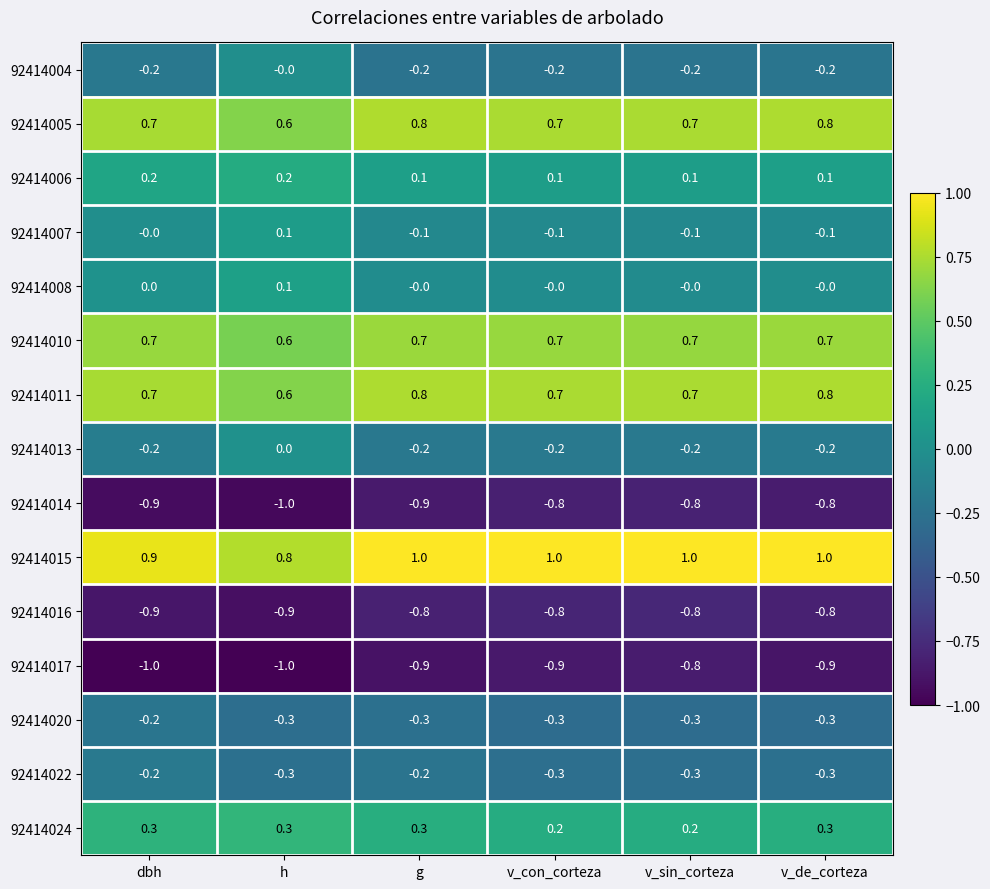

What is the sum of all 92414011 values?

4.3